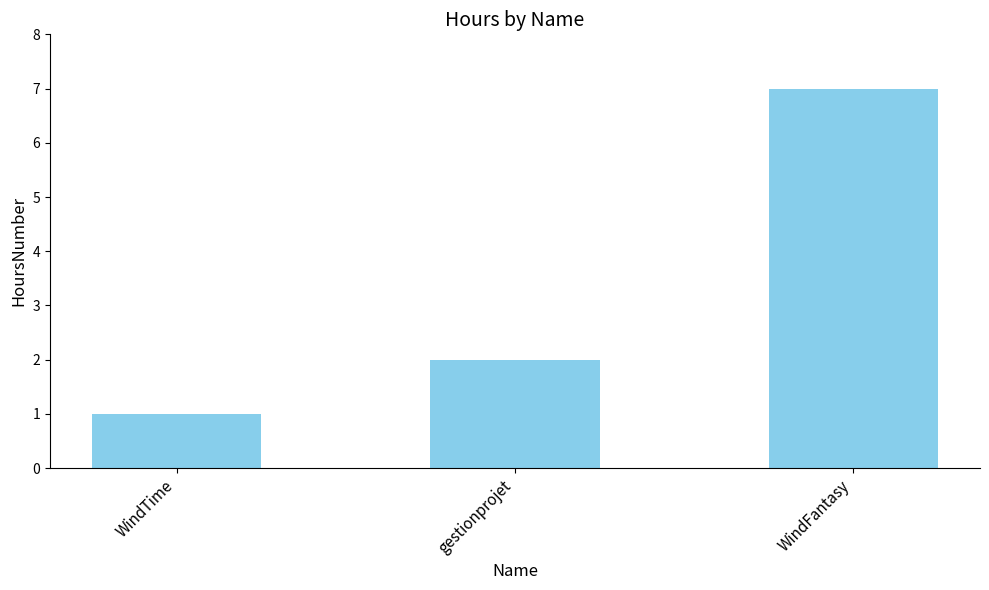

What position from the left is WindFantasy?

3